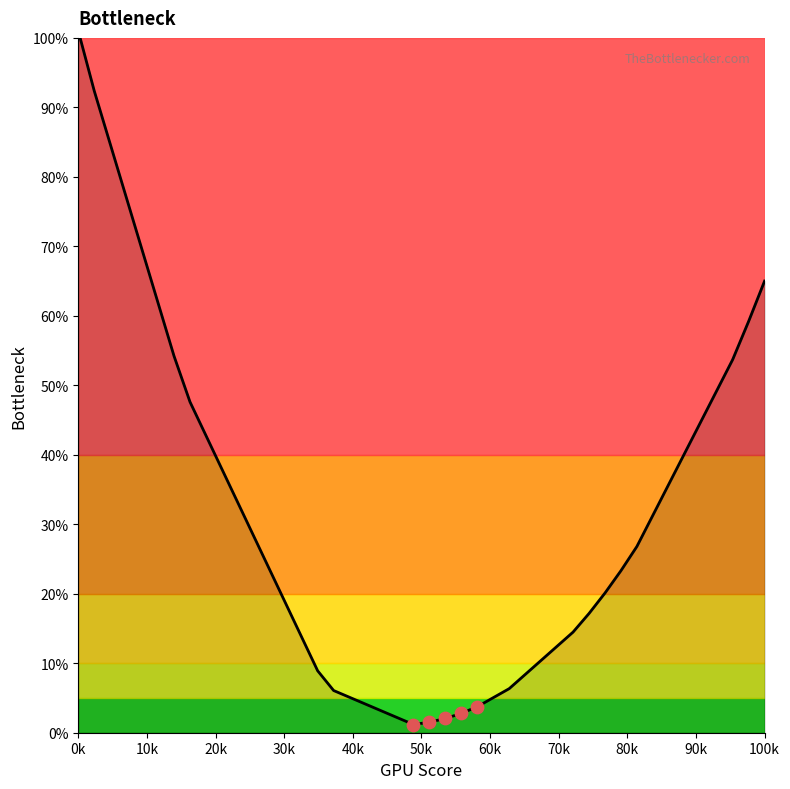

What is the maximum value shown in the chart?

101.0